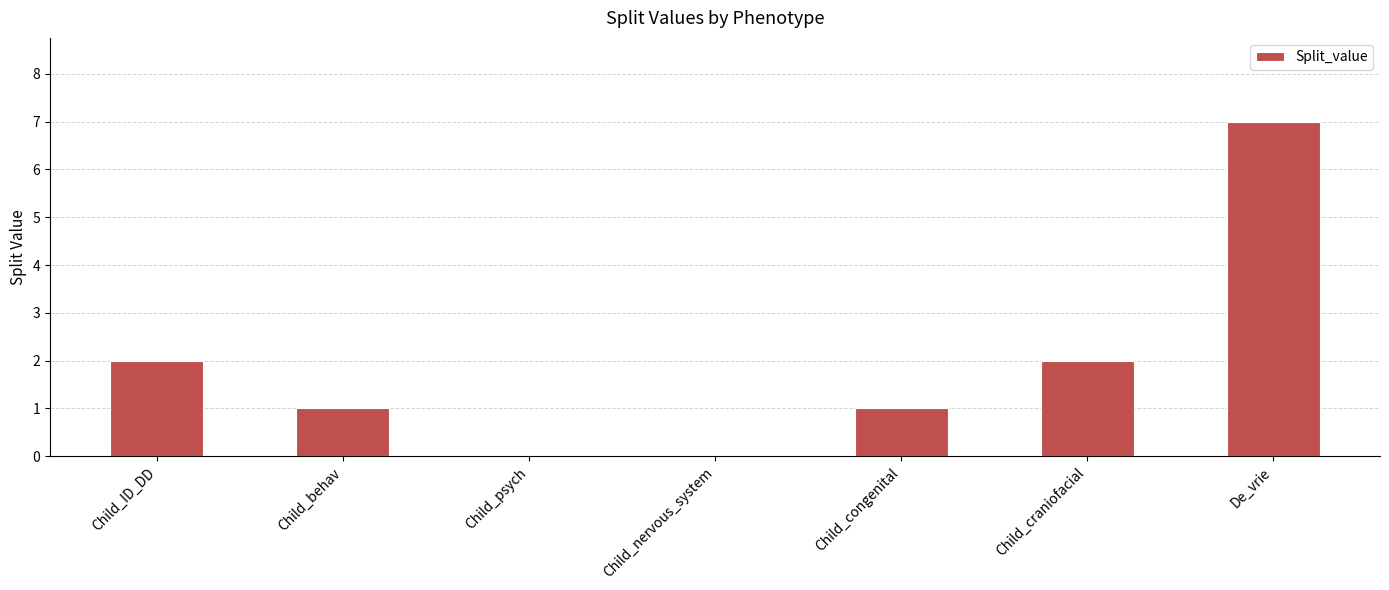

The value at Child_nervous_system is 0. True or false?

True